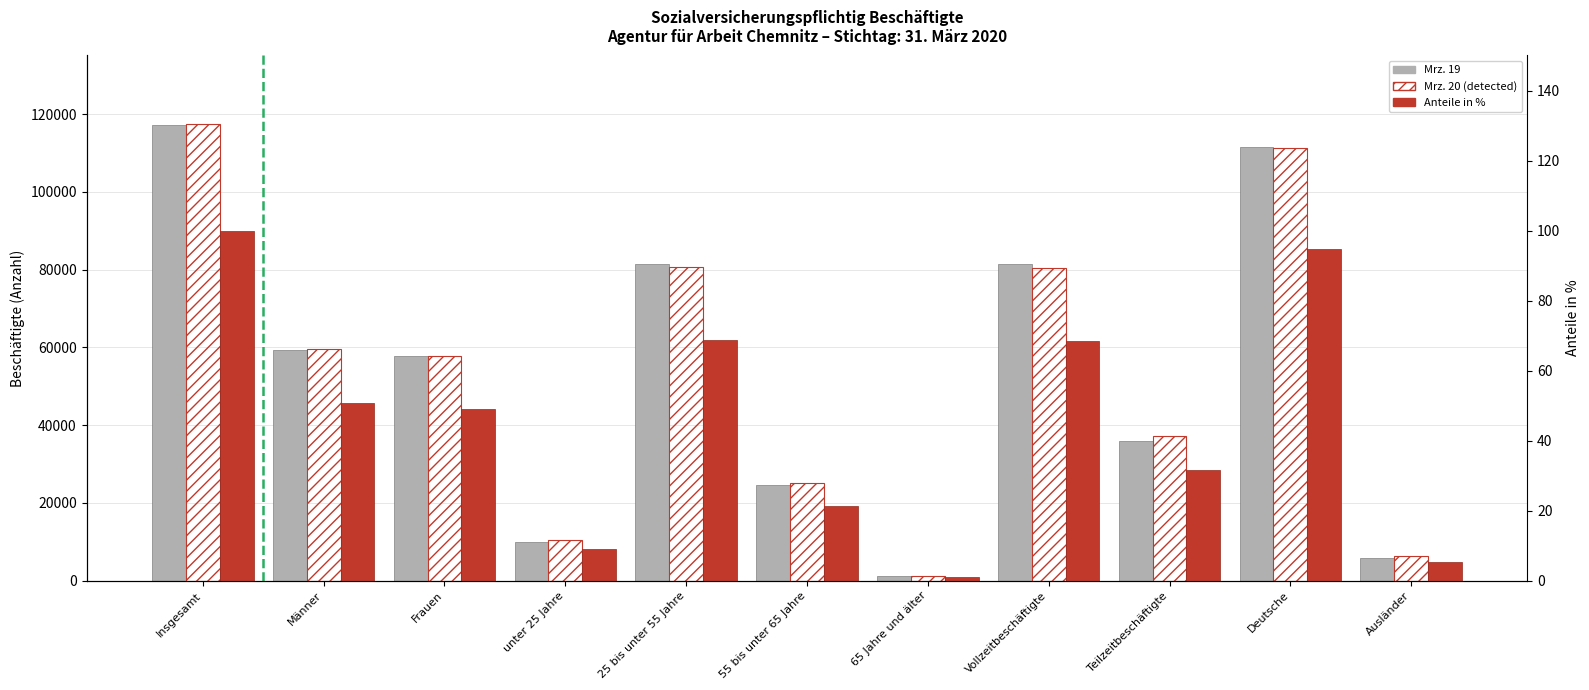

Which has a higher value, Vollzeitbeschäftigte or 25 bis unter 55 Jahre?

25 bis unter 55 Jahre